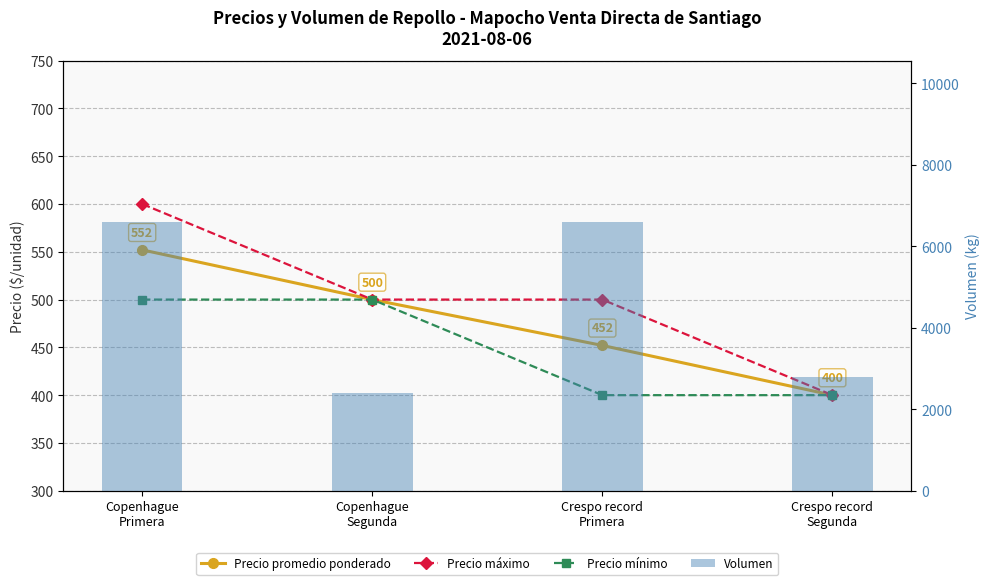

Which label corresponds to the smallest value in the chart?

Crespo record
Segunda